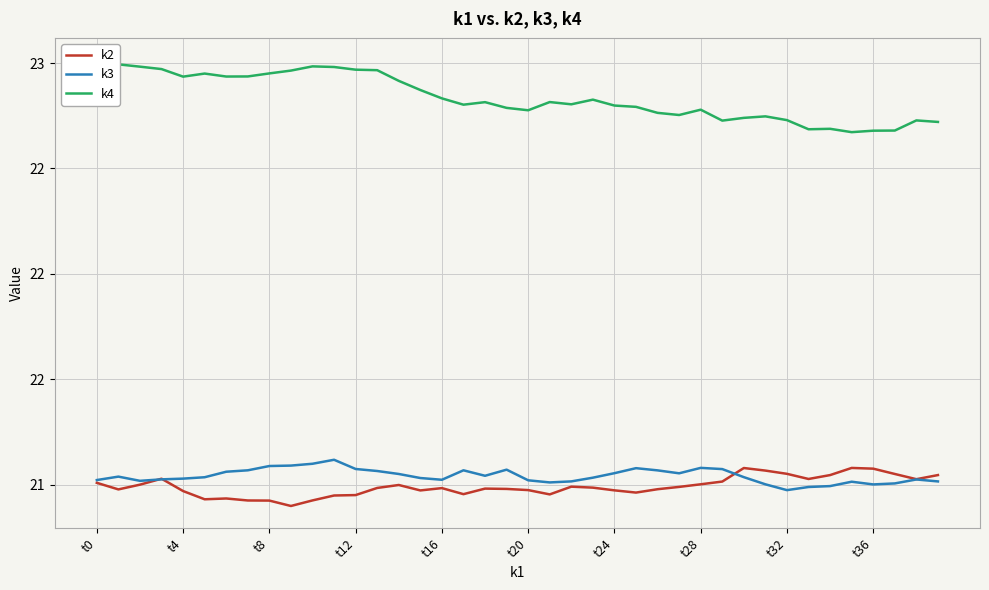

After their last crossing, which series has the higher values: k3 or k2?

k2